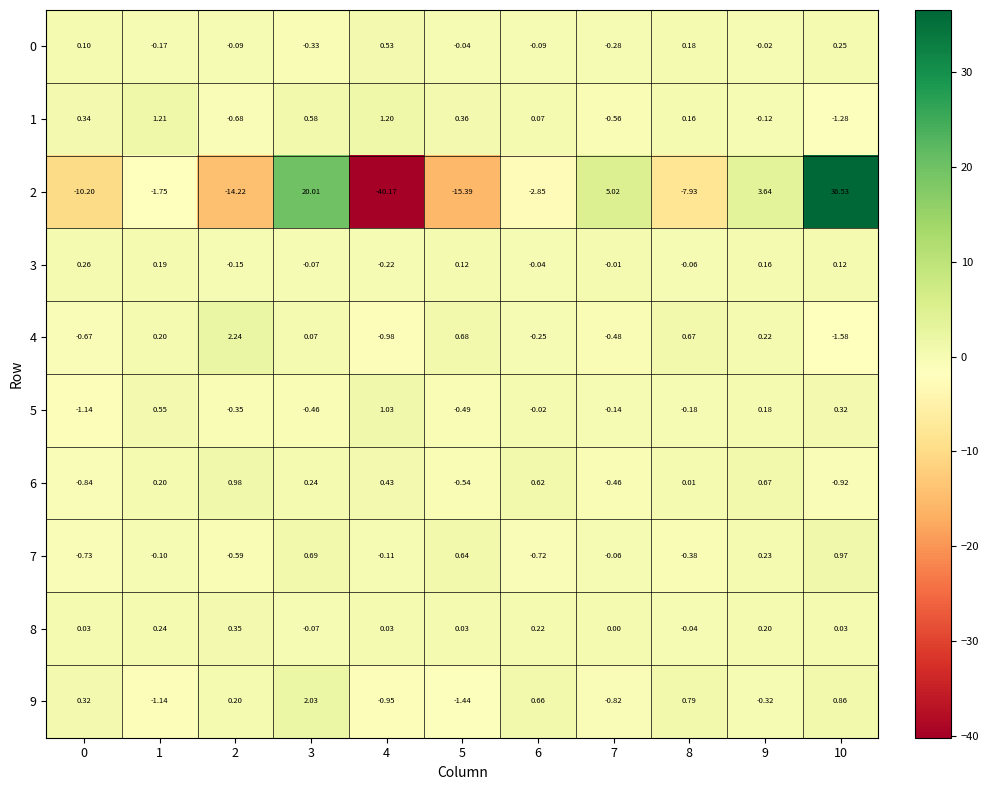

Which series changed the most between 4 and 8?

2